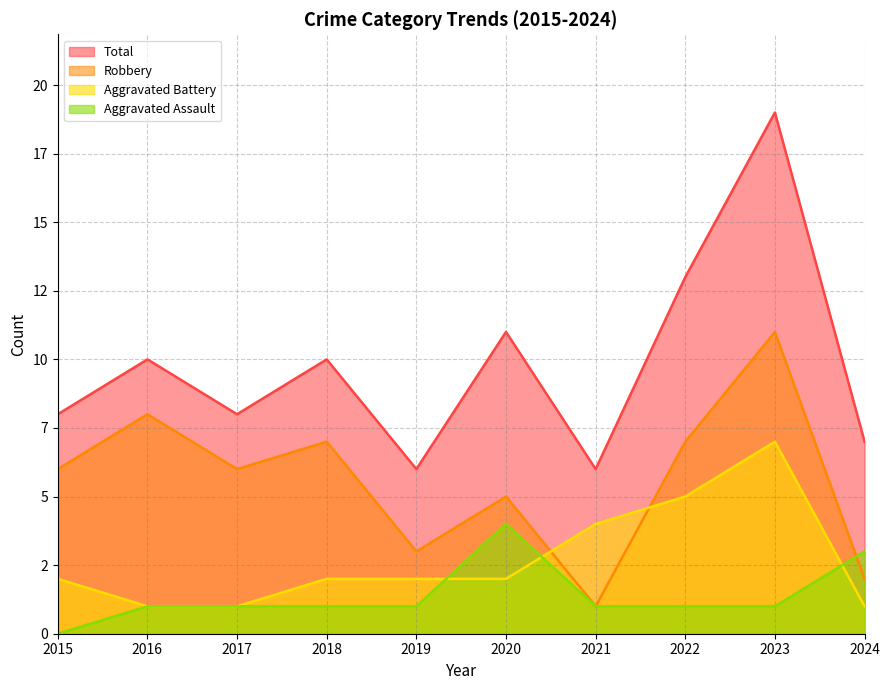

True or false: Robbery and Aggravated Assault intersect in this chart.

True